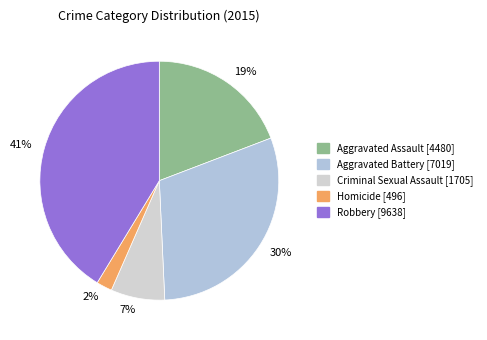

How many slices are in this pie chart?

5